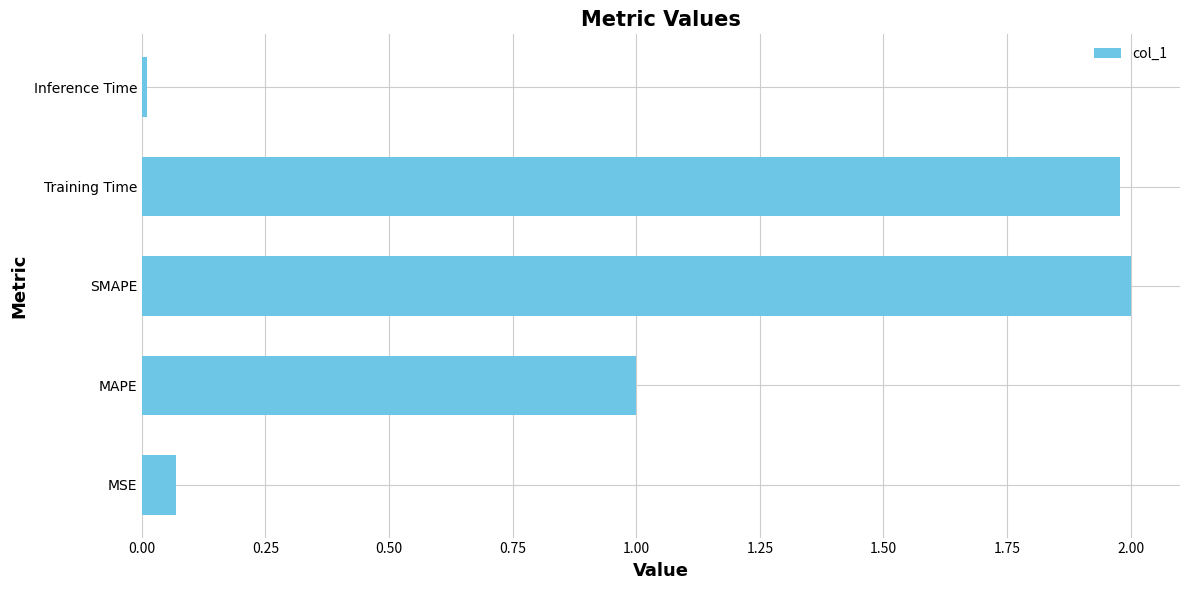

How many bars are there in total?

5